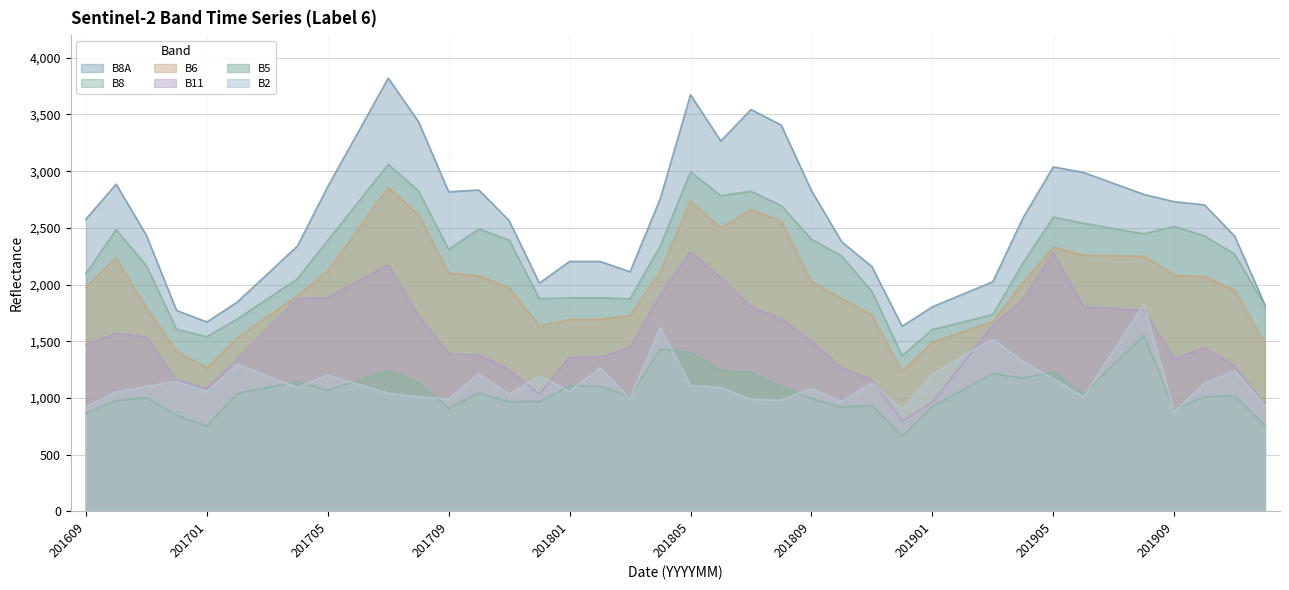

Reading left to right, extract all data points from this chart.

B8A: 2577	2885	2435	1771	1670	1844	2092	2341	2864	3342	3821	3438	2818	2834	2564	2012	2204	2204	2113	2758	3675	3266	3544	3407	2829	2378	2158	1632	1804	1914	2025	2589	3038	2989	2892	2795	2731	2703	2427	1821
B8: 2099	2483	2167	1605	1540	1695	1873	2051	2390	2725	3060	2827	2310	2491	2393	1874	1883	1883	1874	2340	2994	2784	2823	2697	2399	2252	1939	1372	1603	1669	1736	2191	2594	2541	2494	2447	2513	2429	2268	1813
B6: 1974	2237	1795	1413	1263	1528	1715	1902	2118	2487	2857	2616	2101	2076	1971	1634	1692	1692	1728	2111	2736	2498	2661	2559	2028	1874	1729	1231	1490	1582	1675	2019	2330	2259	2253	2248	2082	2070	1951	1486
B5: 864	976	1002	845	749	1038	1091	1144	1066	1154	1243	1135	909	1042	966	968	1104	1104	1012	1431	1400	1243	1228	1099	993	918	932	660	922	1068	1214	1174	1231	1033	1293	1553	897	1009	1018	755
B11: 1469	1571	1539	1160	1083	1340	1607	1875	1885	2028	2172	1727	1391	1377	1250	1032	1360	1360	1444	1908	2291	2061	1802	1699	1500	1264	1161	795	961	1301	1641	1869	2282	1804	1788	1772	1343	1442	1283	942
B2: 921	1052	1102	1144	1057	1296	1193	1091	1202	1121	1041	1009	990	1214	1032	1195	1057	1265	994	1622	1110	1093	987	980	1085	968	1132	901	1211	1365	1519	1322	1168	1009	1418	1828	875	1129	1237	934